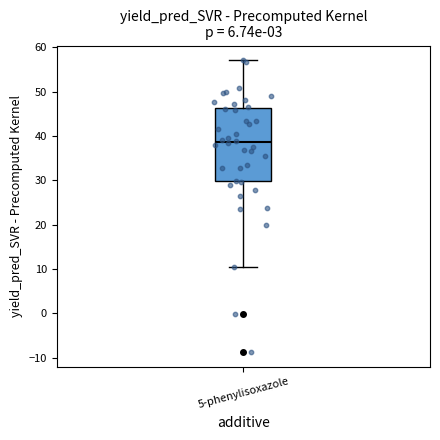

Transcribe this box plot: give where the median line is, the range the box spans, and where the two whiskers end, as read against the y-axis. The values are not printed on the chart, so give them approximately, as read against the axis.

median 39, box 30 to 46, whiskers 10 to 57